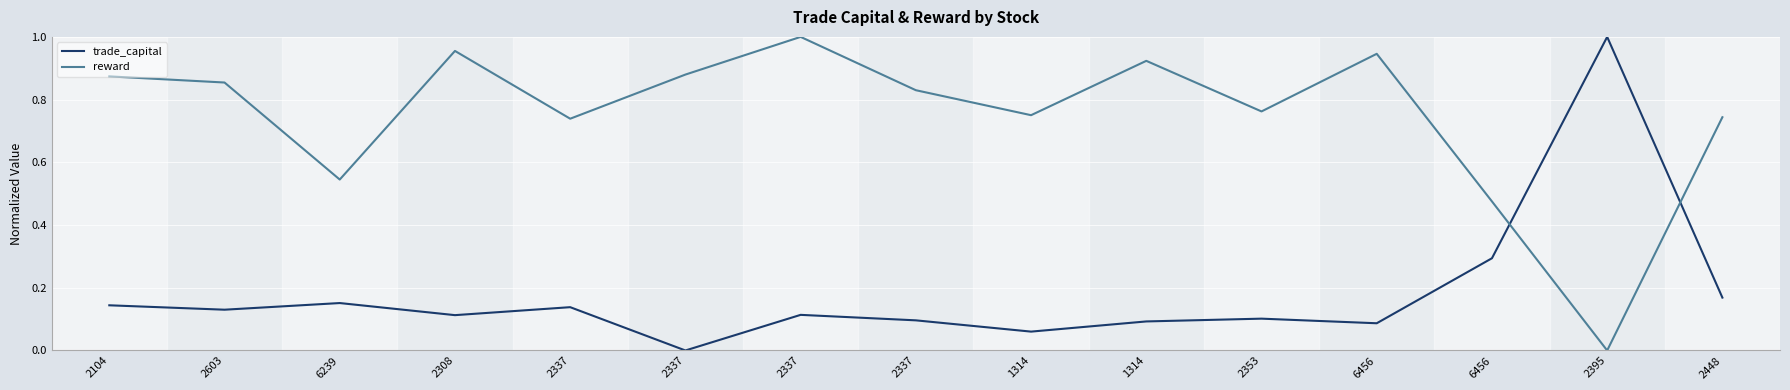

Does the chart have visible grid lines?

Yes